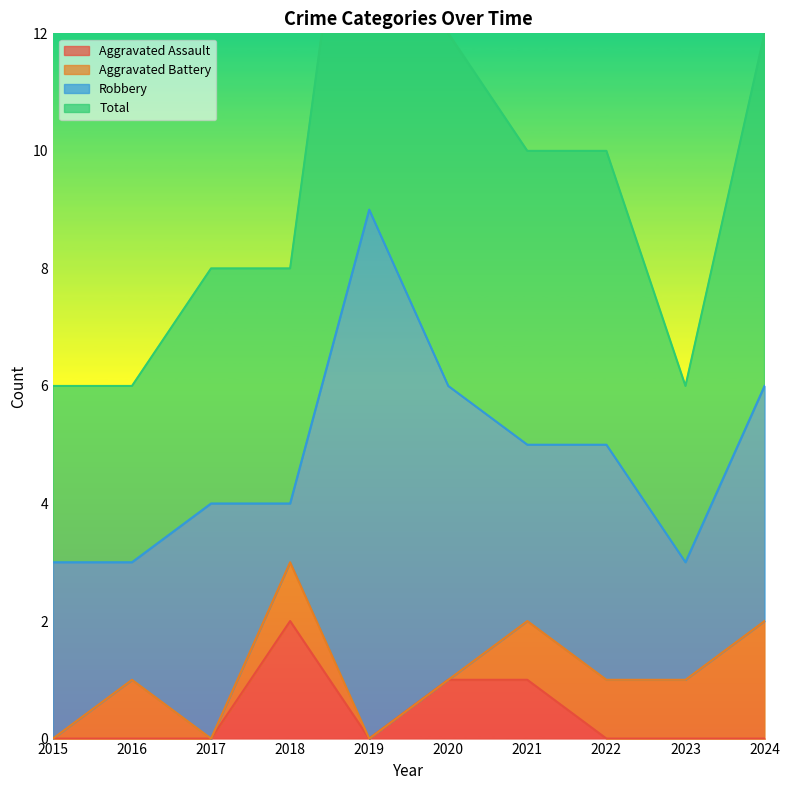

Where is Aggravated Assault nearest to the value 1?

2020